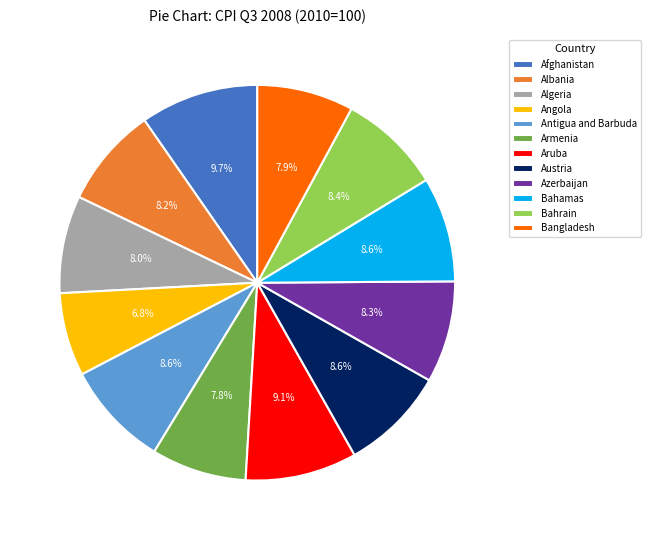

Which has a higher value, Azerbaijan or Armenia?

Azerbaijan